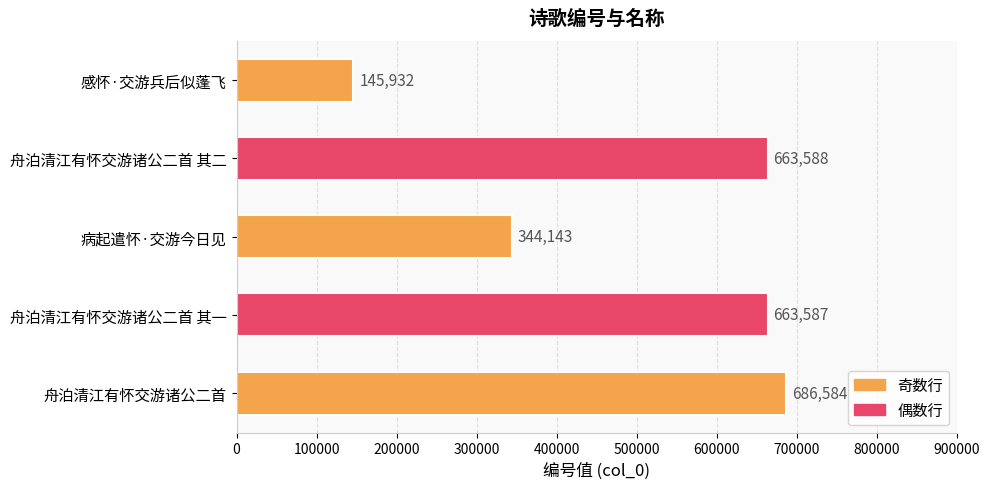

At which label is the value closest to 416258?

病起遣怀·交游今日见